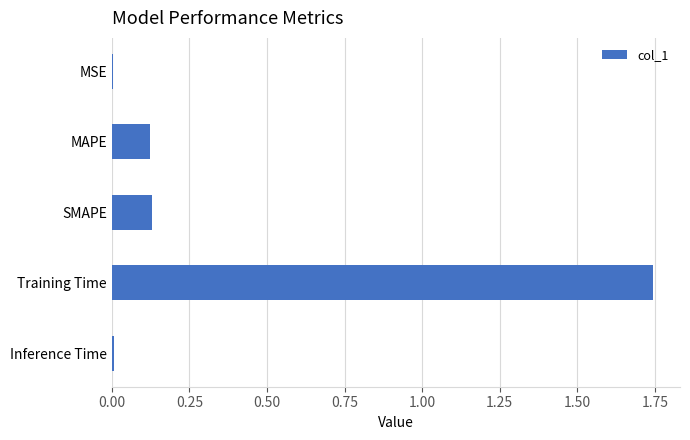

Which has a higher value, Training Time or MAPE?

Training Time